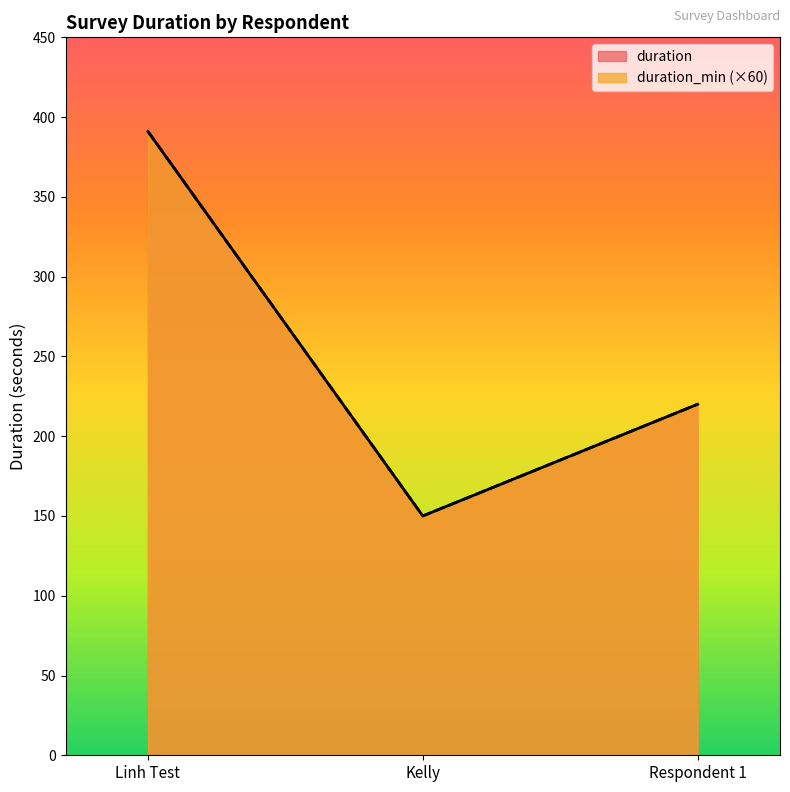

What is the total value across all series at Kelly?

300.0